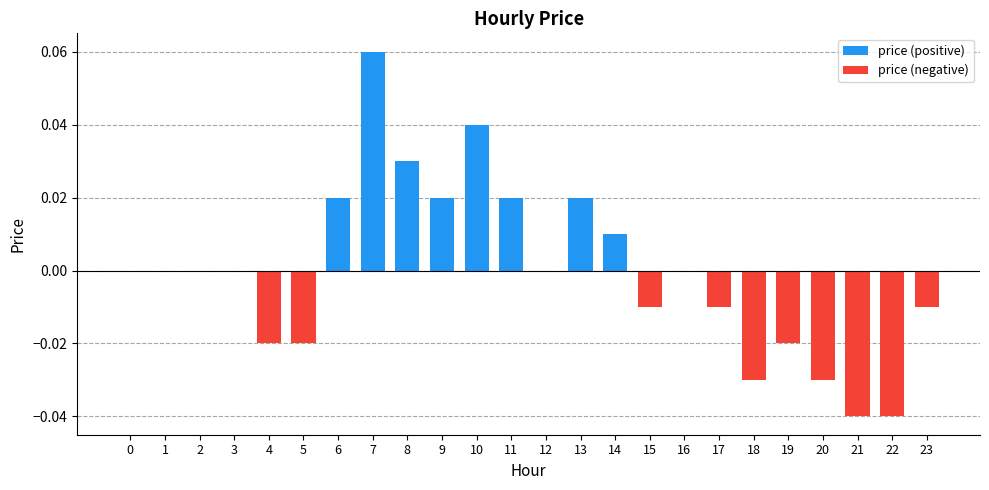

Which category has the lowest value in the price (negative) series?

21